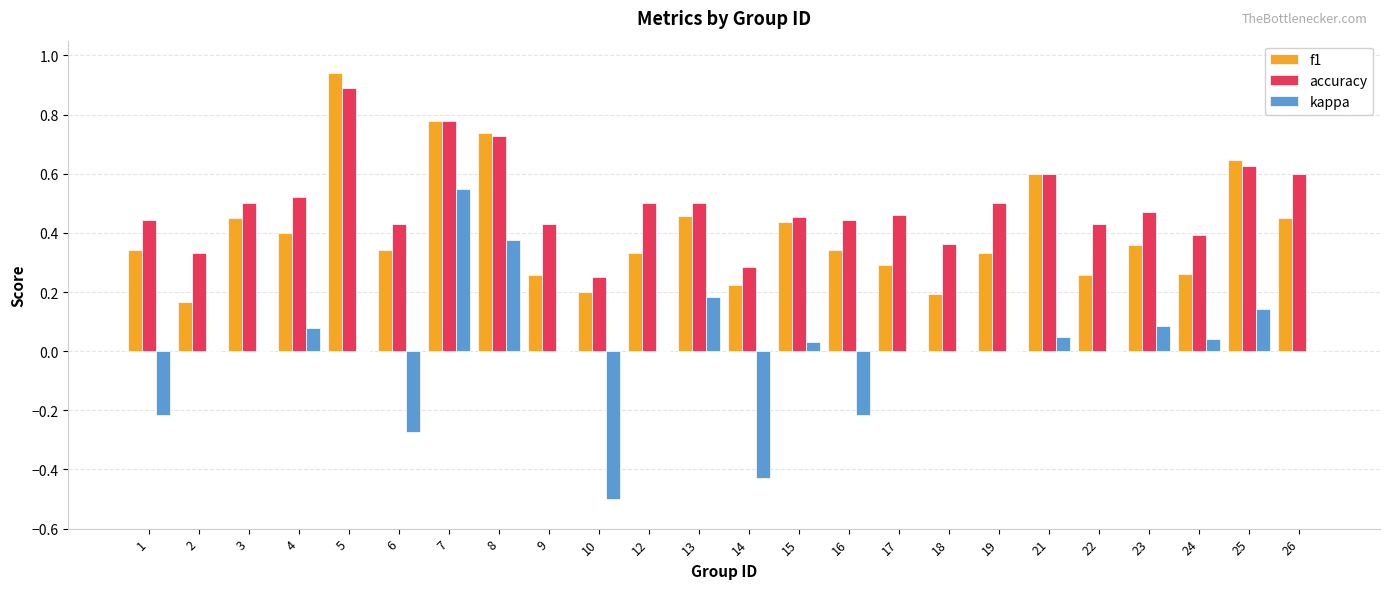

How many categories are shown in the chart?

24